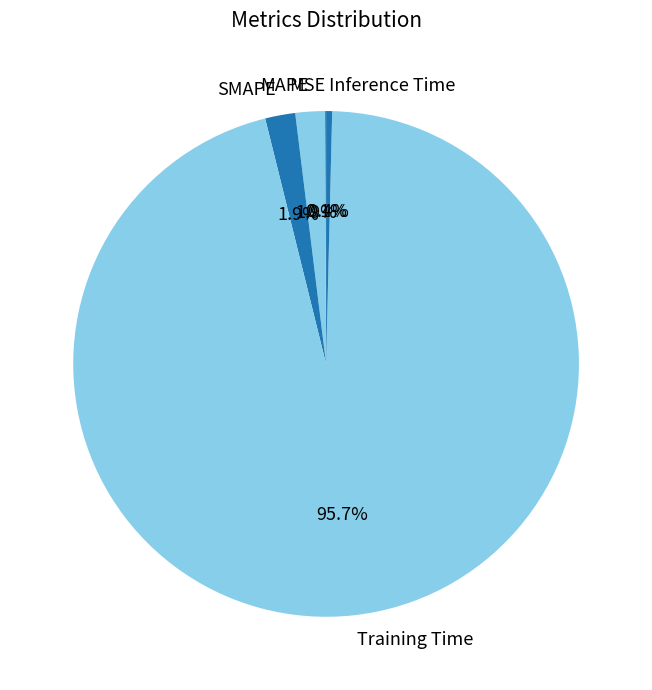

To the nearest percent, what is the combined percentage of SMAPE and Inference Time?

2%